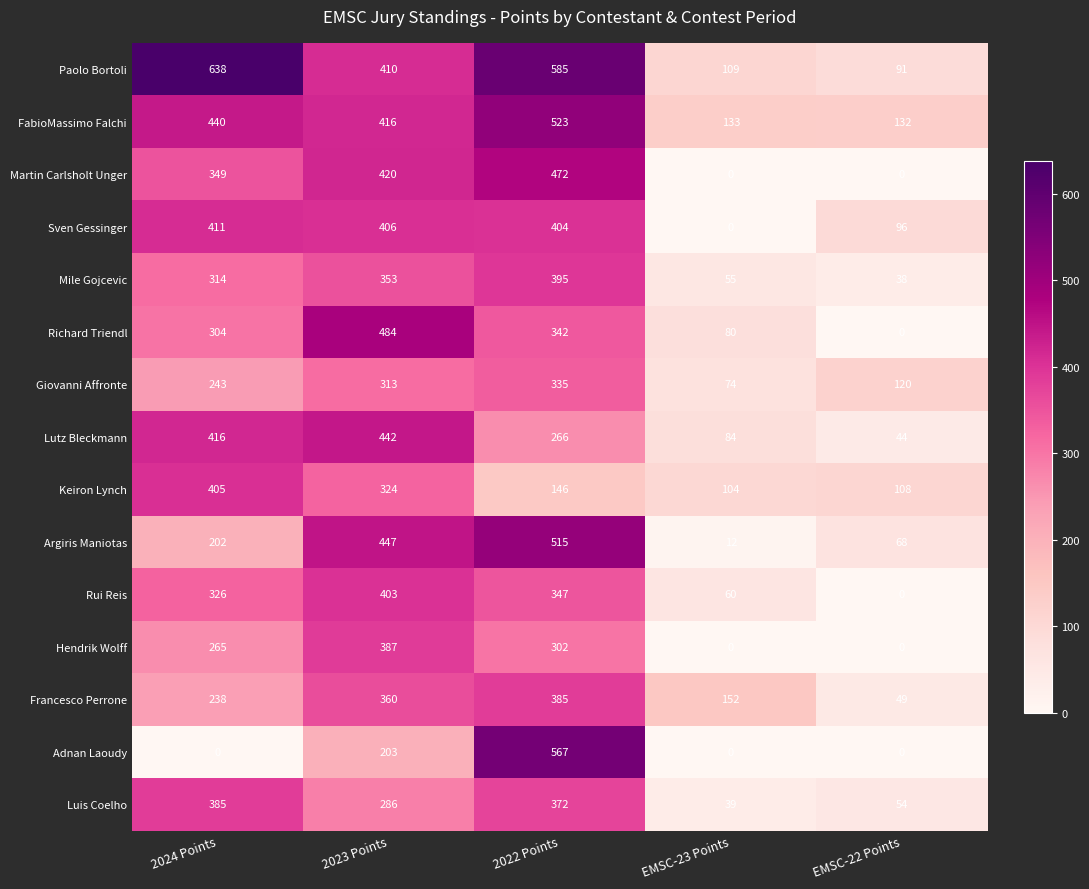

What is the difference between the Mile Gojcevic values at EMSC-23 Points and 2022 Points?

340